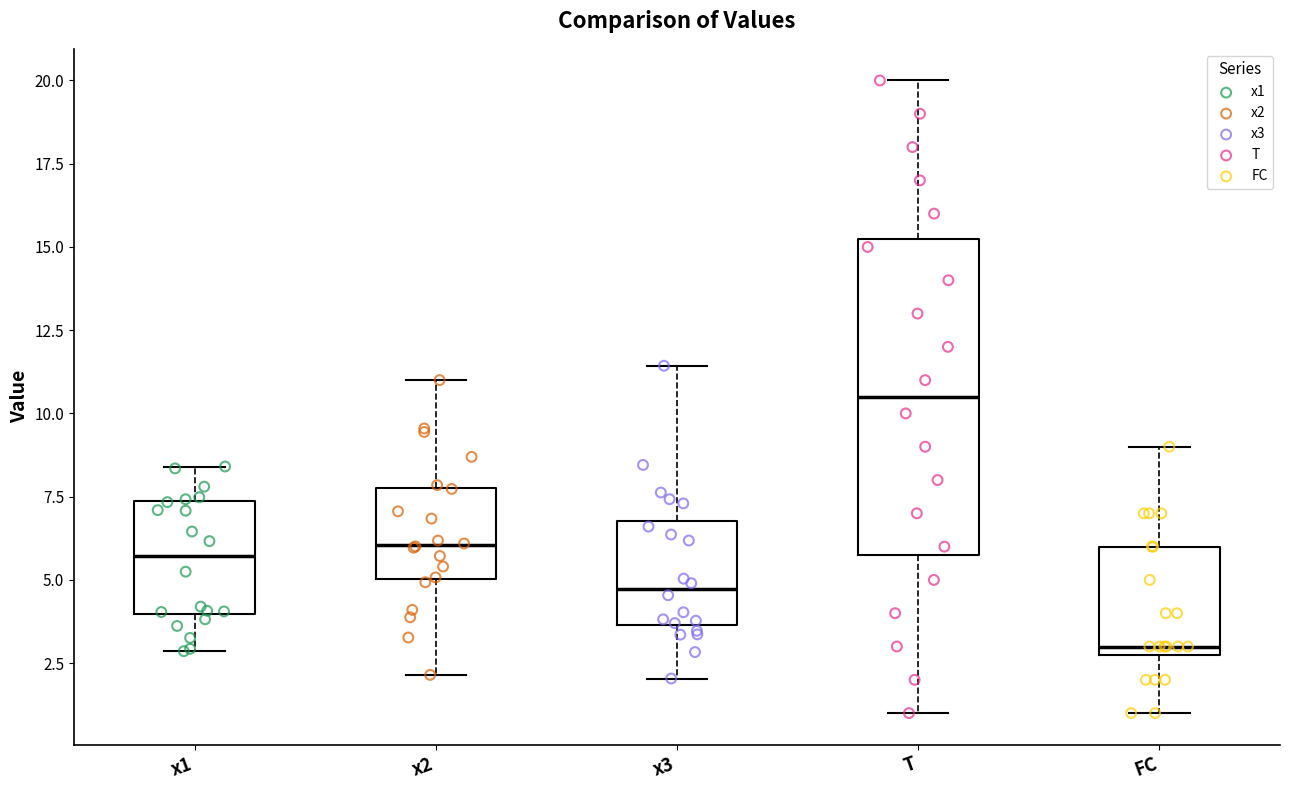

Which box's median line is the highest?

T